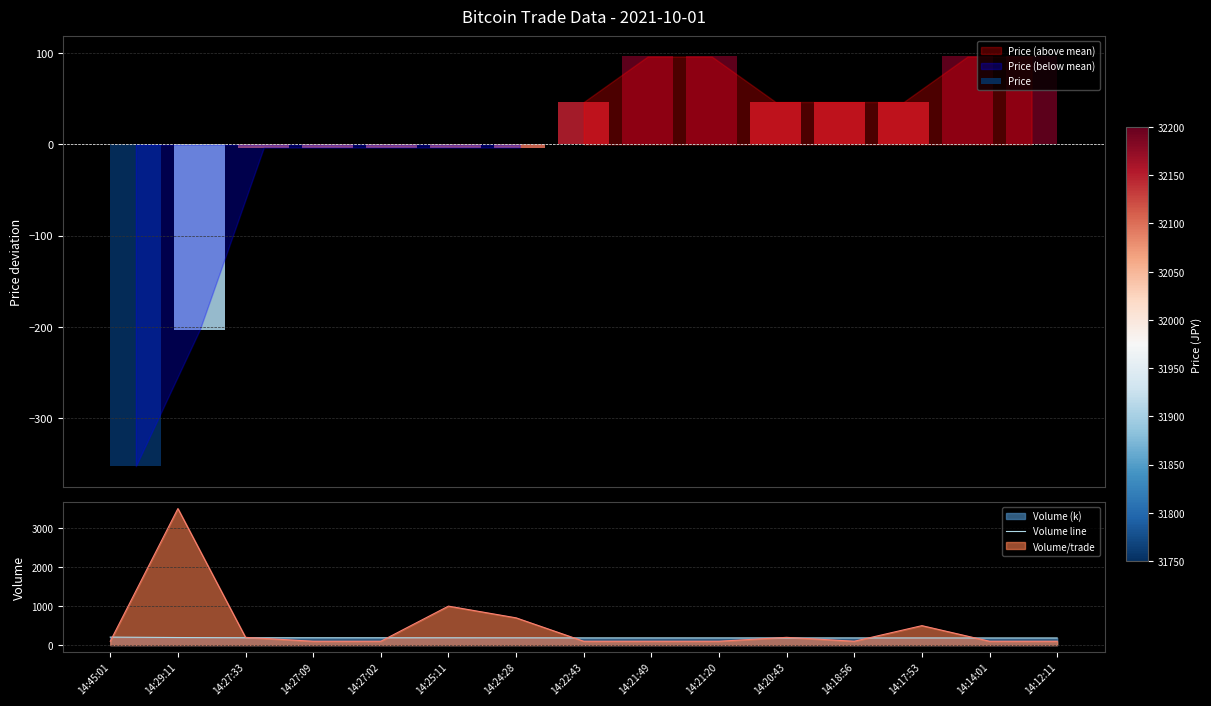

What is the difference between the values at 14:18:56 and 14:21:20?

0.3